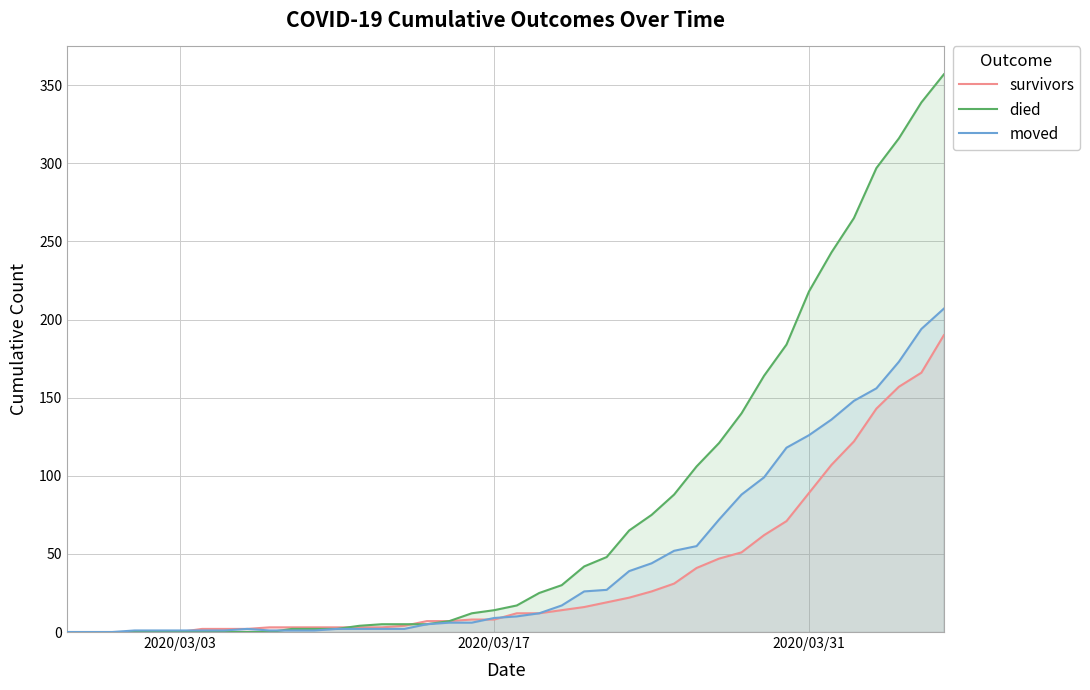

What are all the series names shown in the legend?

survivors, died, moved